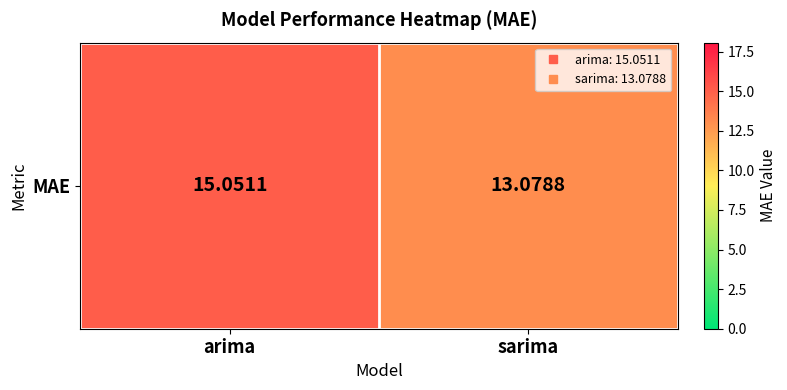

What is the smallest value displayed?

13.1